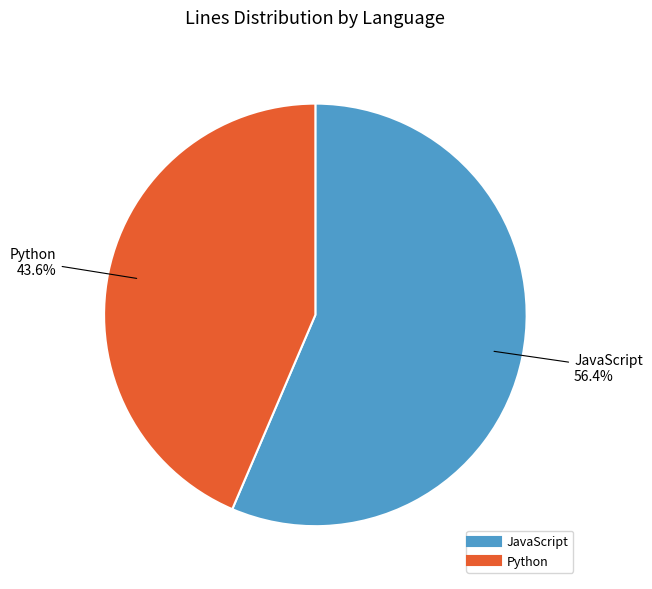

Count the number of slices in the pie.

2